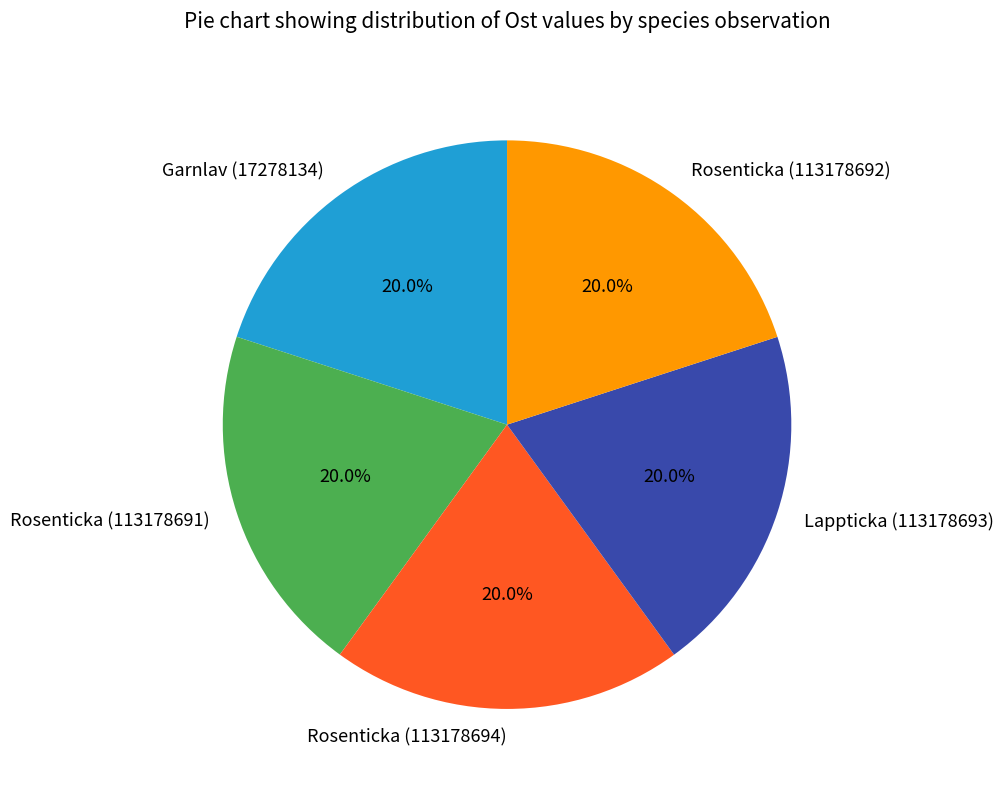

To the nearest percent, what portion does Rosenticka (113178691) represent?

20%